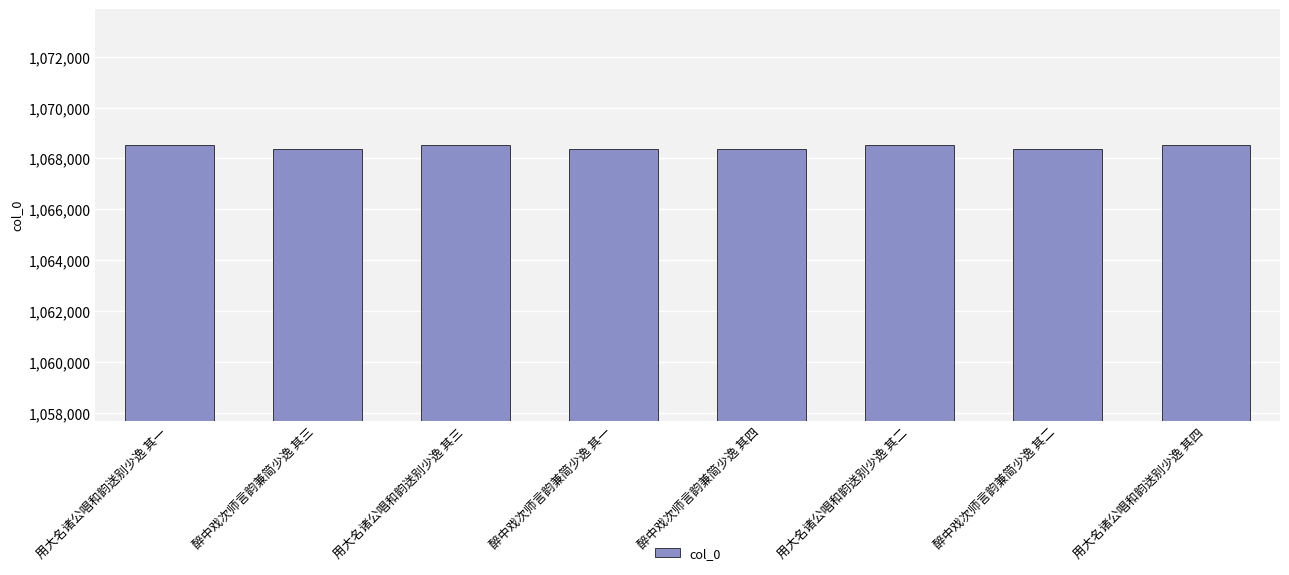

What is the label of the 4th bar from the right?

醉中戏次师言韵兼简少逸 其四